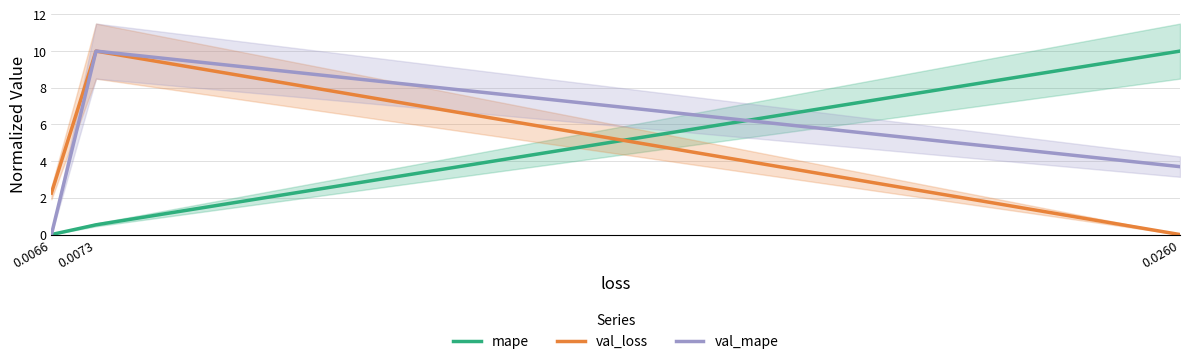

The value of val_mape at 0.0260 is 1.9. True or false?

False